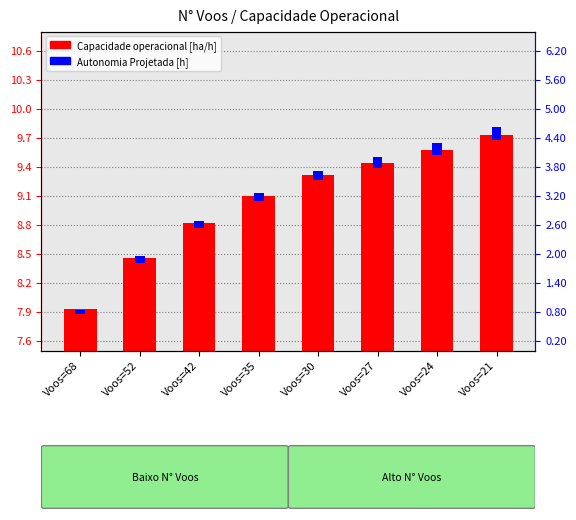

What is the sum of all Capacidade operacional [ha/h] values?

72.3